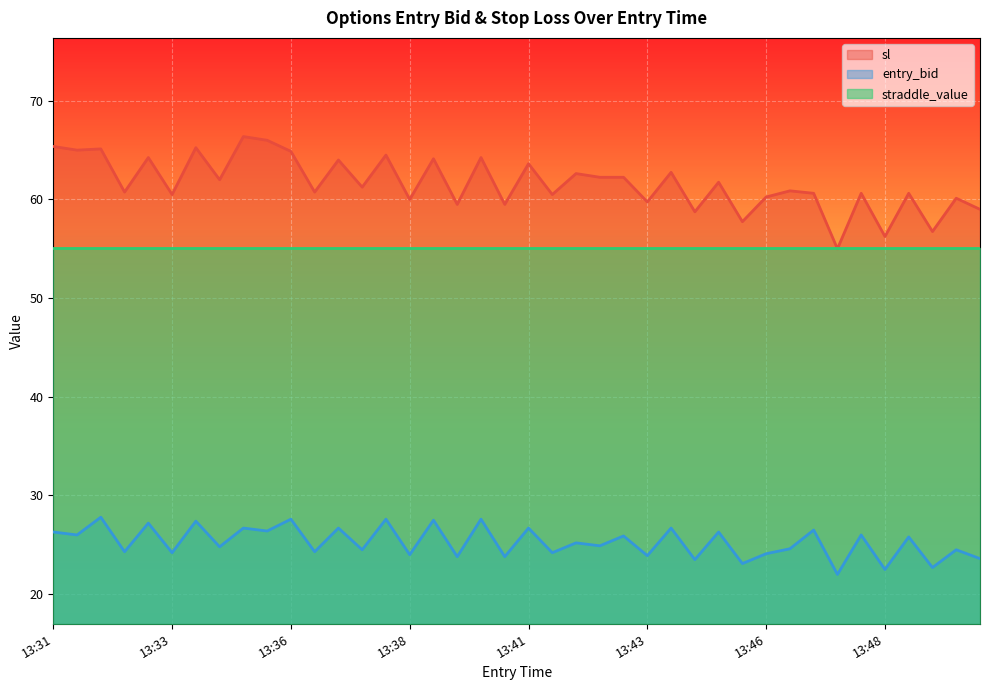

At 13:36, list the series in order from largest to smallest.

sl, straddle_value, entry_bid